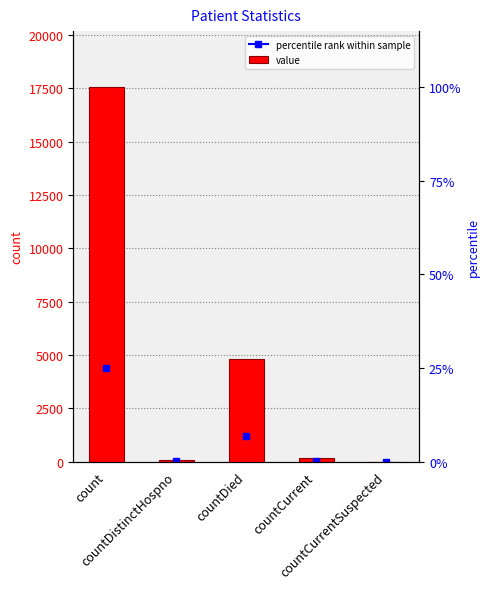

What position from the left is countDied?

3